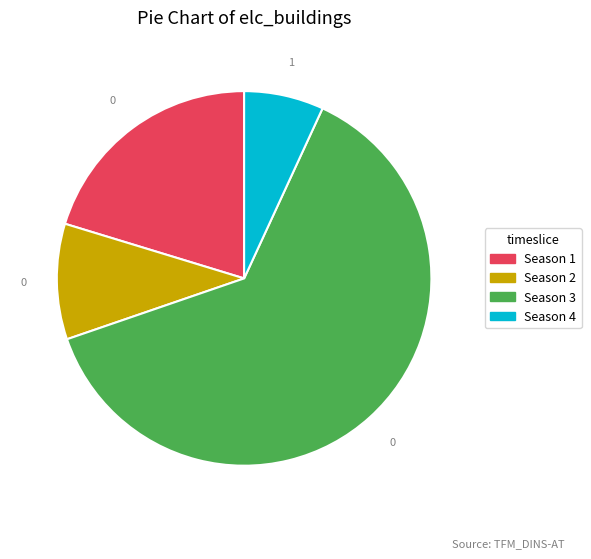

Which category has the smallest portion of the pie?

Season 4